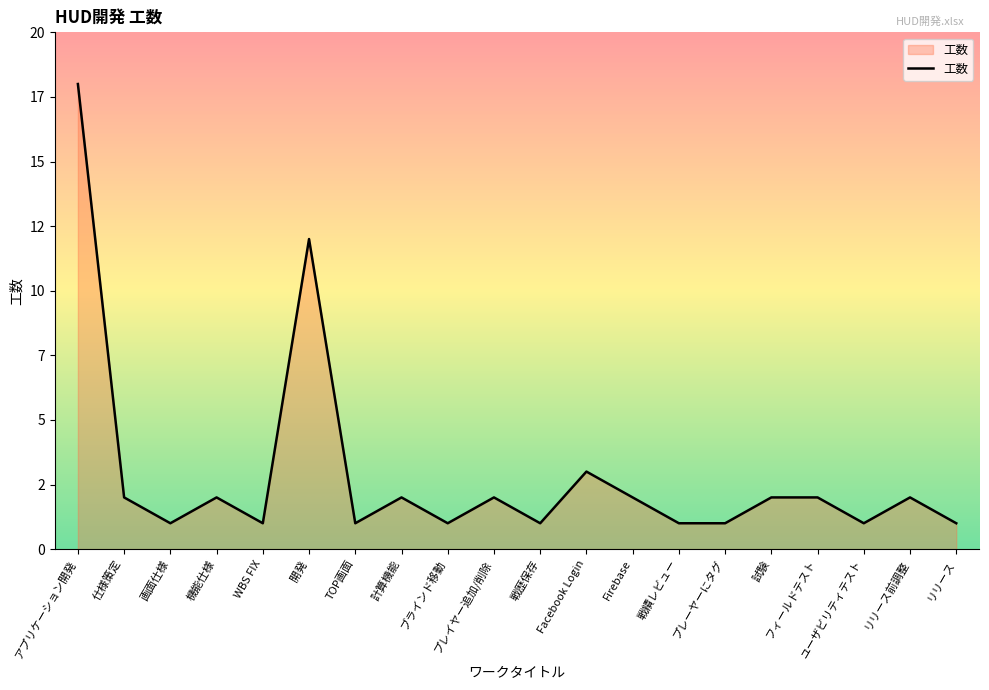

List the labels in order of value, smallest first.

画面仕様, WBS FIX, TOP画面, ブラインド移動, 戦歴保存, 戦績レビュー, プレーヤーにタグ, ユーザビリティテスト, リリース, 仕様策定, 機能仕様, 計算機能, プレイヤー追加/削除, Firebase, 試験, フィールドテスト, リリース前調整, Facebook Login, 開発, アプリケーション開発